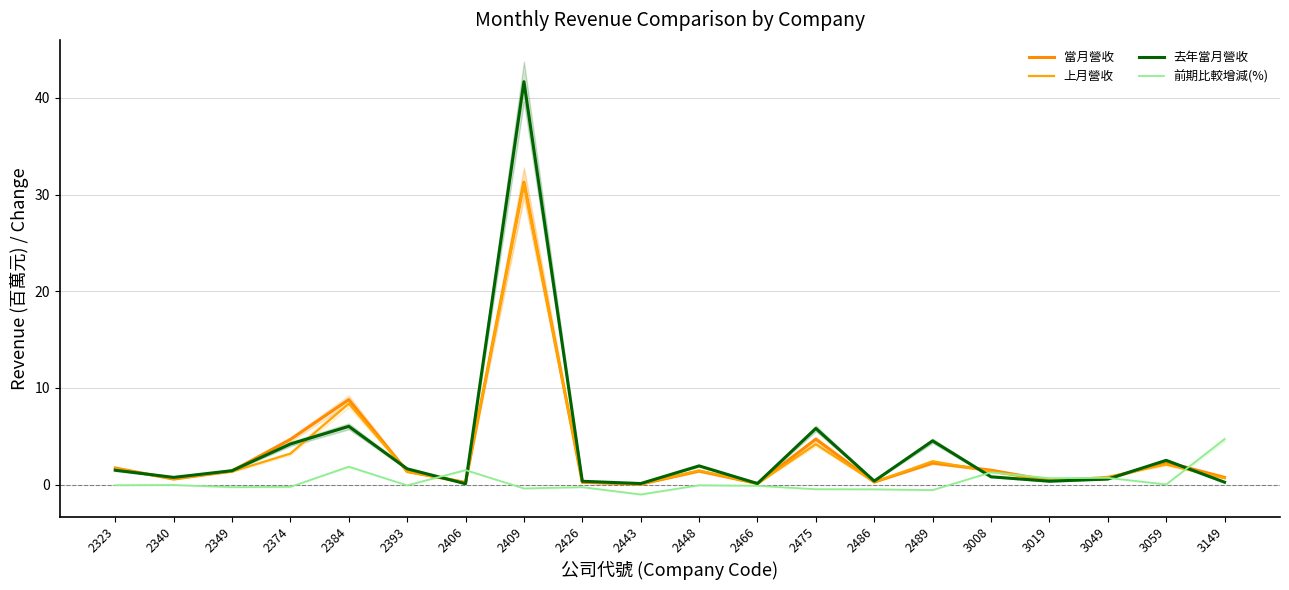

What is the approximate value of 去年當月營收 at 2349?

1.4